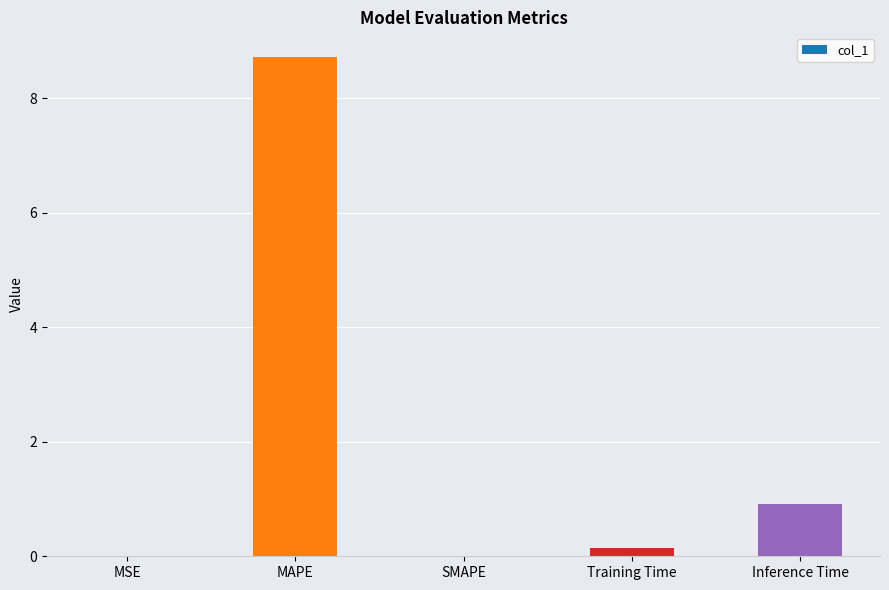

What is the sum of all values?

9.8